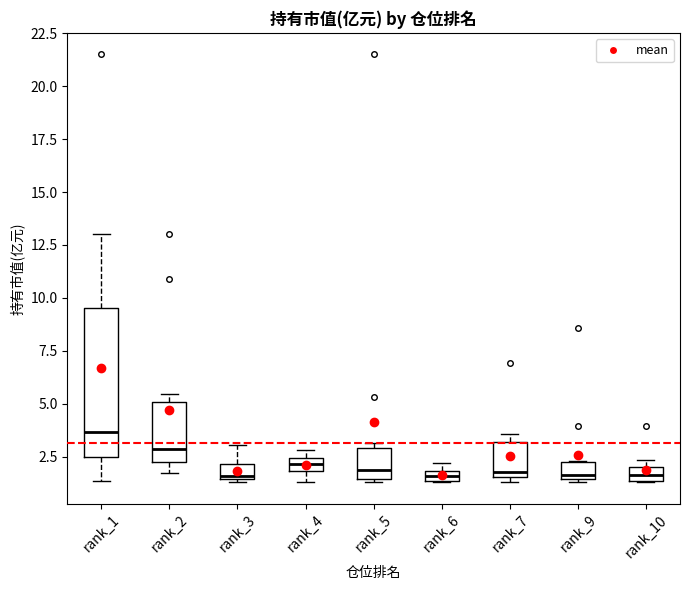

Which box is the tallest, from its lower edge to its upper edge?

rank_1